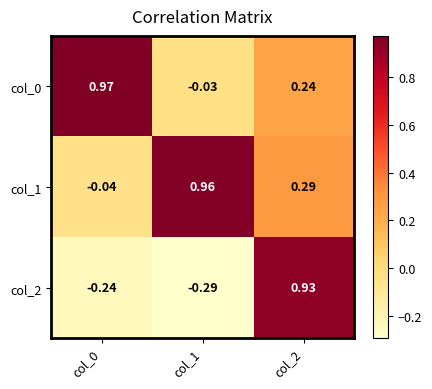

Reading right to left, transcribe all the data shown in this chart.

col_0: col_2=0.2	col_1=-0.0	col_0=1.0
col_1: col_2=0.3	col_1=1.0	col_0=-0.0
col_2: col_2=0.9	col_1=-0.3	col_0=-0.2